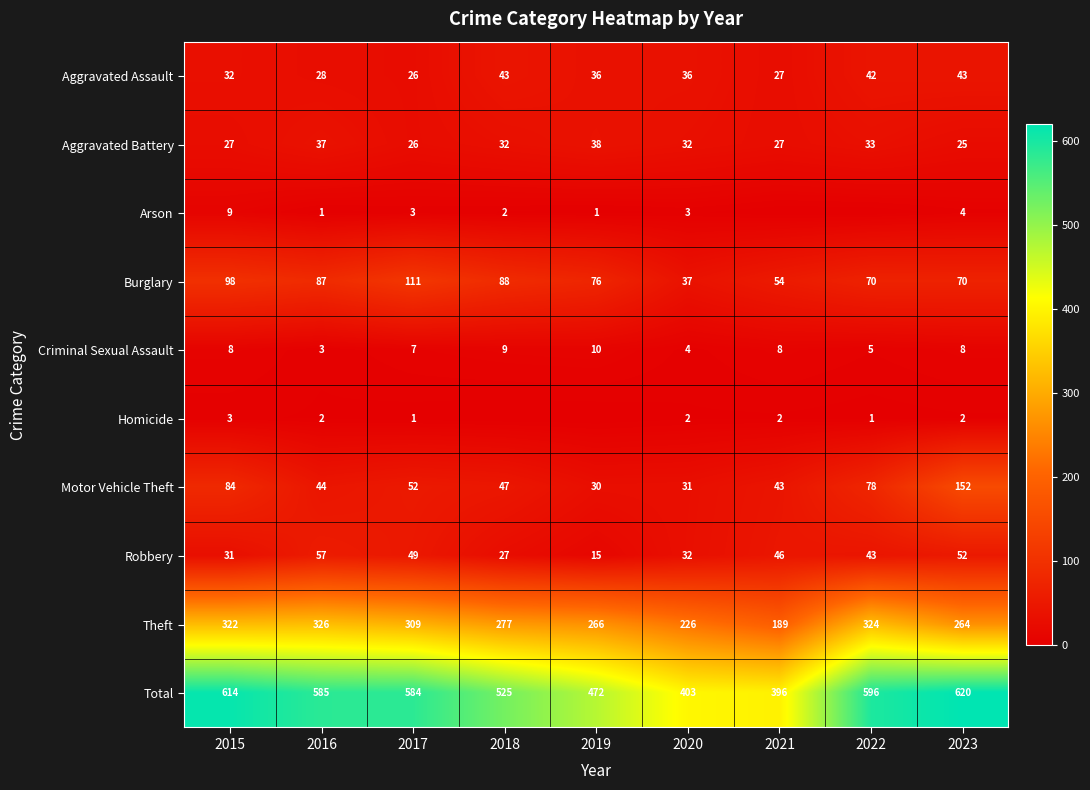

How many values in the Aggravated Assault series are below 36?

4